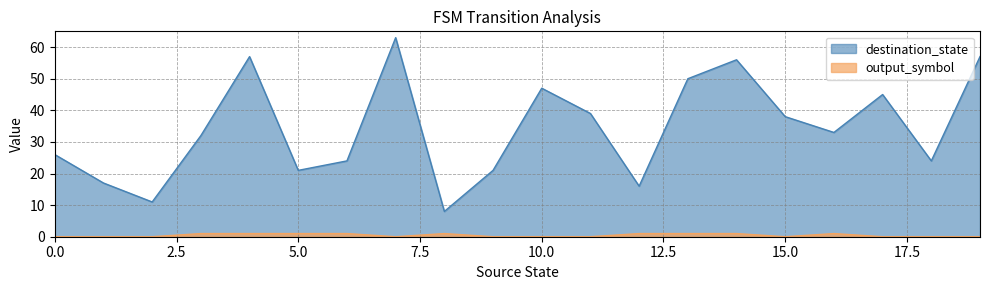

True or false: destination_state and output_symbol intersect in this chart.

False